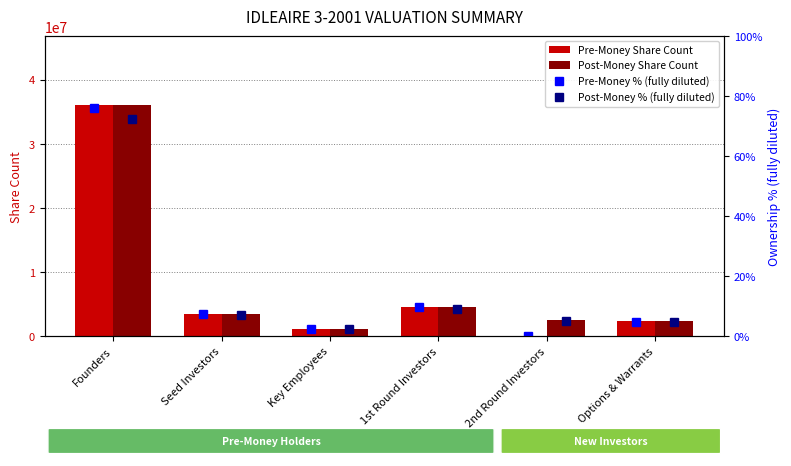

At which label does Post-Money Share Count reach its peak?

Founders